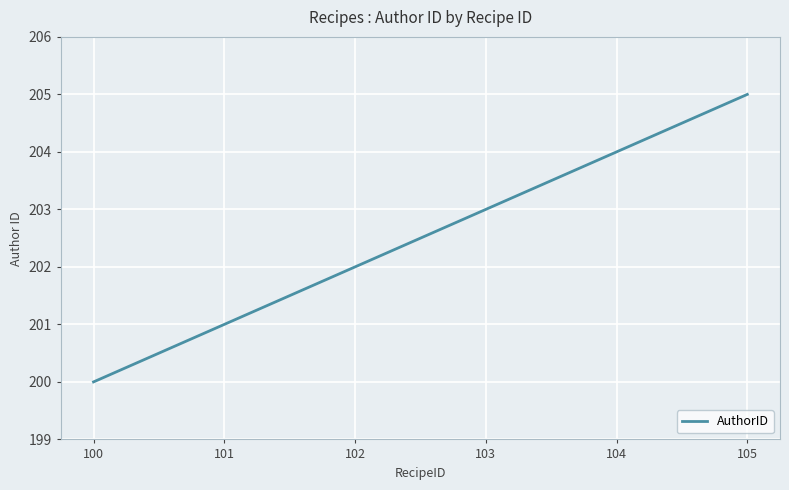

What is the smallest value displayed?

200.0